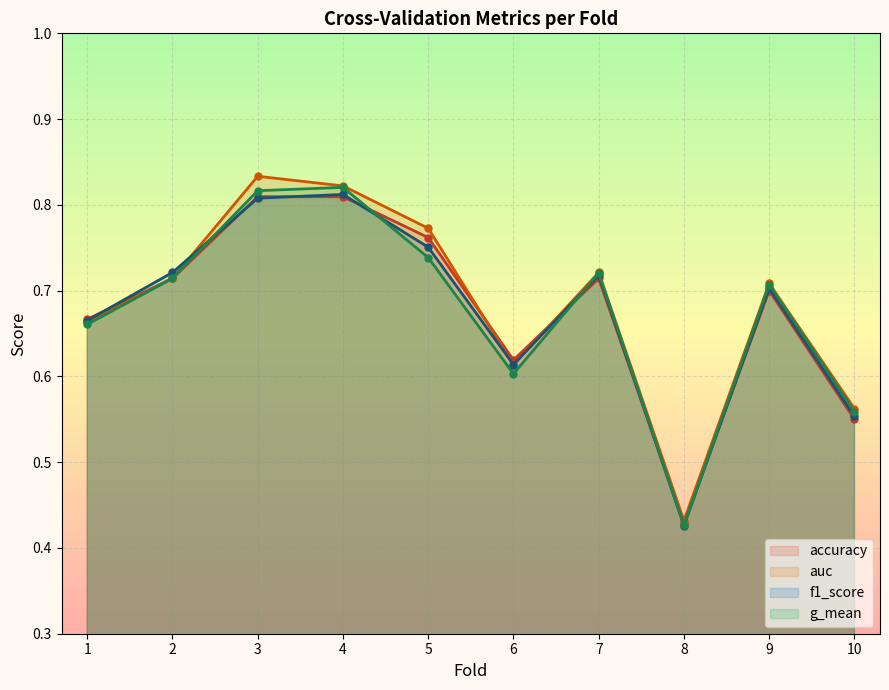

What is the difference between the second highest and second lowest values in the g_mean series?

0.3